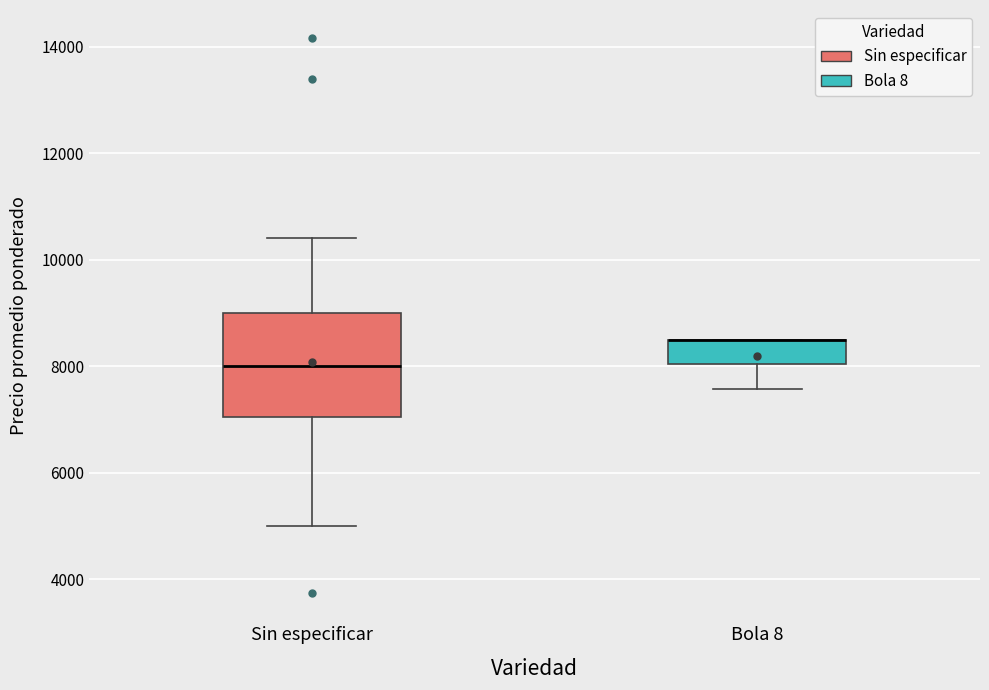

Where is the lower edge of the box for Sin especificar on the y-axis? The values are not printed on the chart, so give them approximately, as read against the axis.

7000